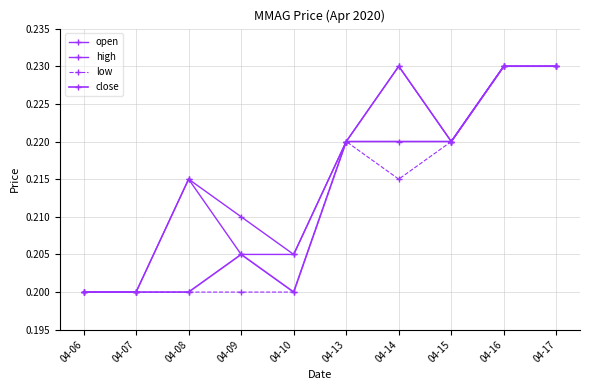

Count the number of data series in this chart.

4